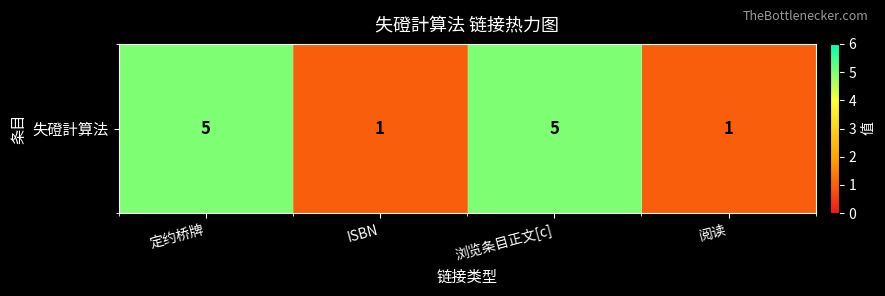

At which label is the value closest to 3?

定约桥牌